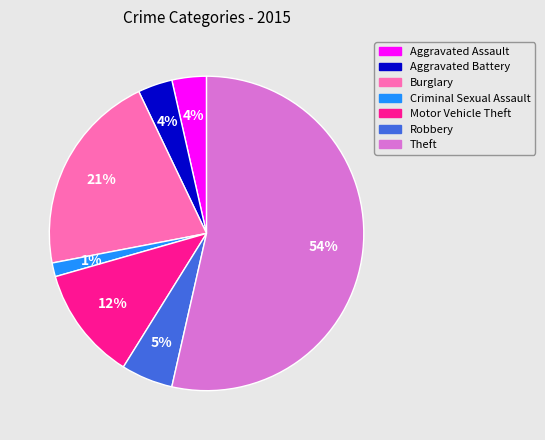

To the nearest percent, what is the combined percentage of Theft and Aggravated Assault?

57%